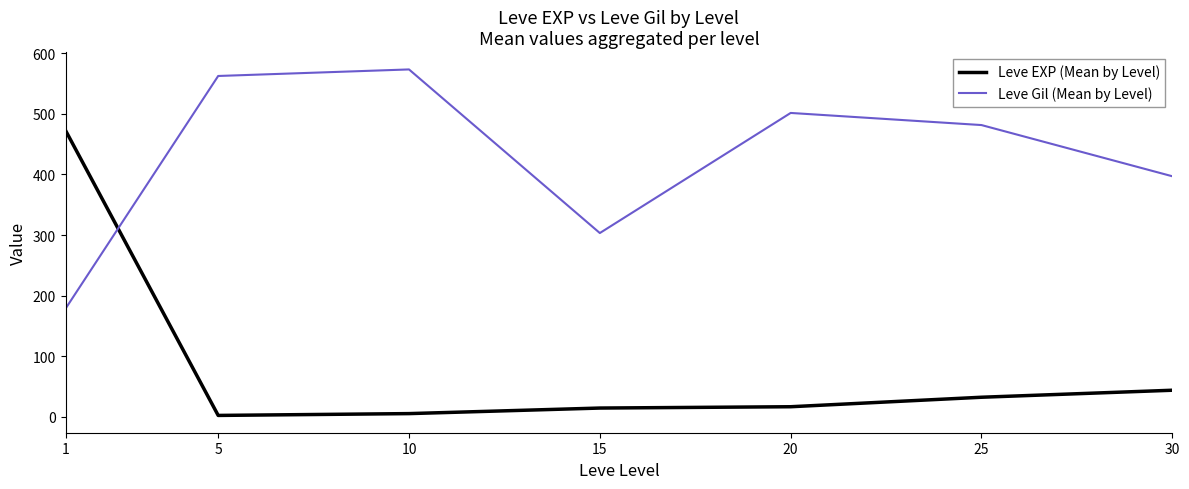

Rank the series by their maximum value, from highest to lowest.

Leve Gil (Mean by Level), Leve EXP (Mean by Level)